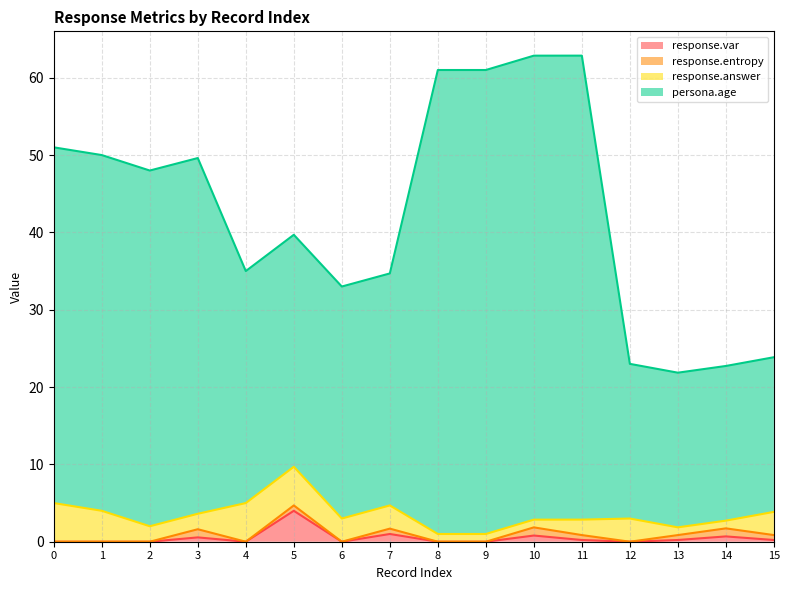

Does the chart display data point markers on the line(s)?

No